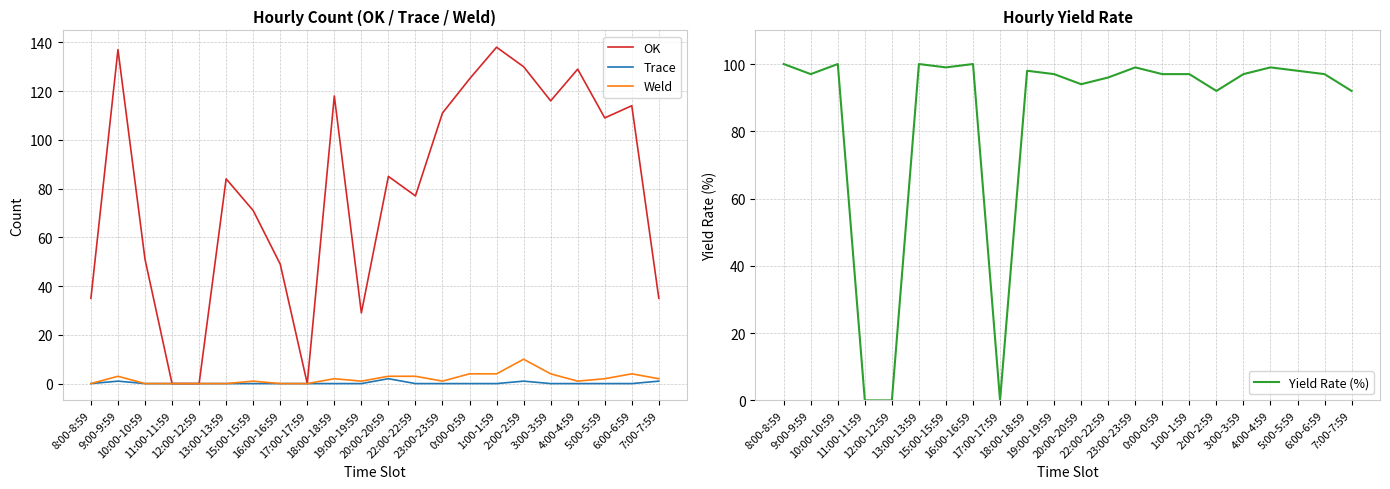

At which category is the sum across all series the highest?

1:00-1:59